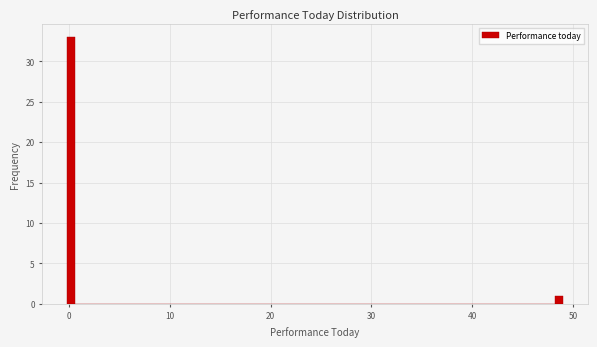

Read against the x-axis, roughly where is the centre of the tallest bar?

0